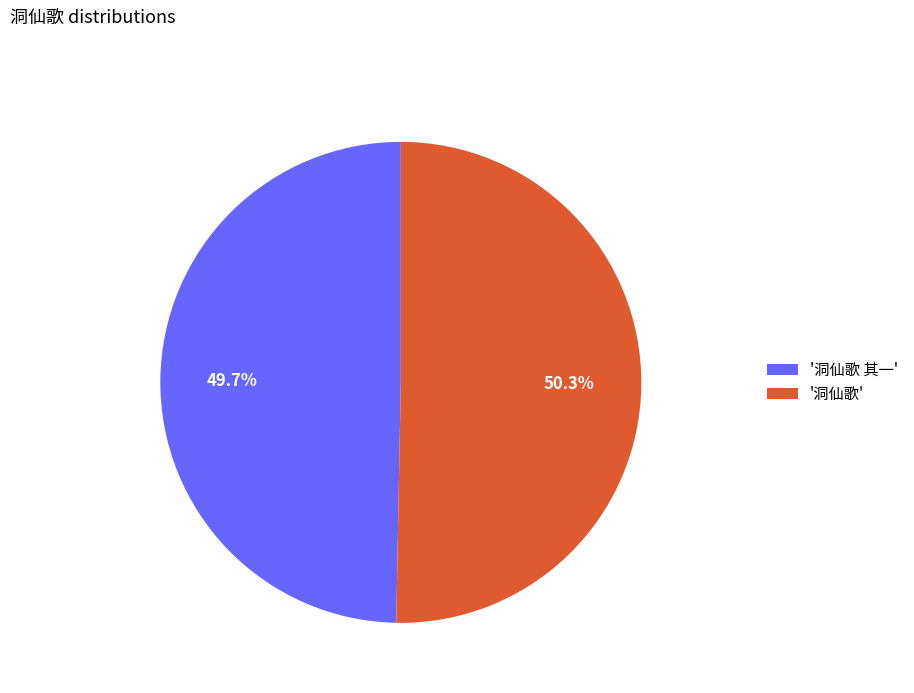

To the nearest percent, what is the average slice percentage?

50%